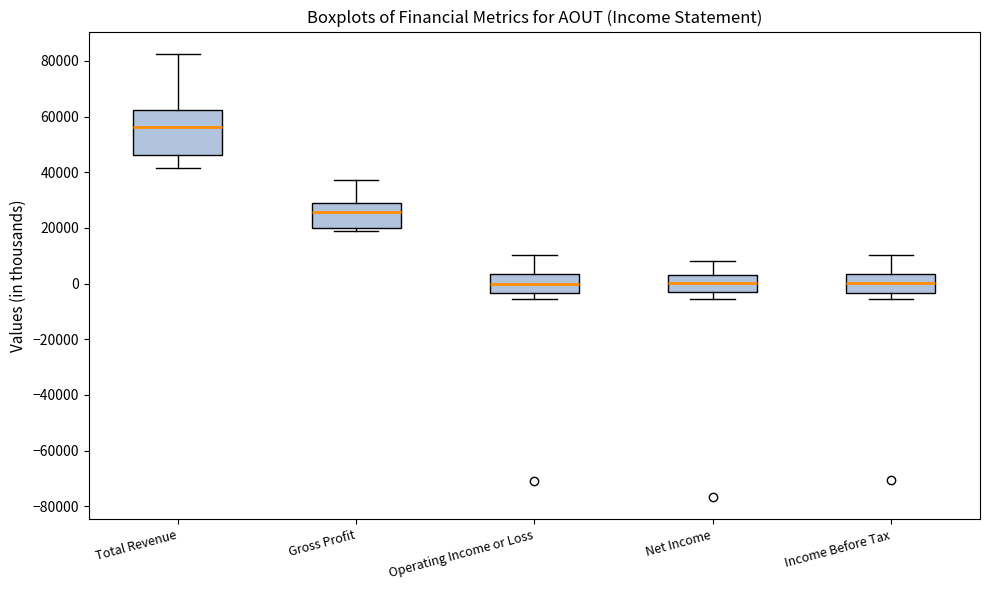

Reading left to right, read every box against the y-axis: the position of its median line, the range the box covers, and the ends of its whiskers. The values are not printed on the chart, so give them approximately, as read against the axis.

Total Revenue: median 56000, box 46000 to 62000, whiskers 42000 to 82000
Gross Profit: median 26000, box 20000 to 28000, whiskers 18000 to 38000
Operating Income or Loss: median 0, box -4000 to 4000, whiskers -6000 to 10000
Net Income: median 0, box -4000 to 4000, whiskers -6000 to 8000
Income Before Tax: median 0, box -4000 to 4000, whiskers -6000 to 10000